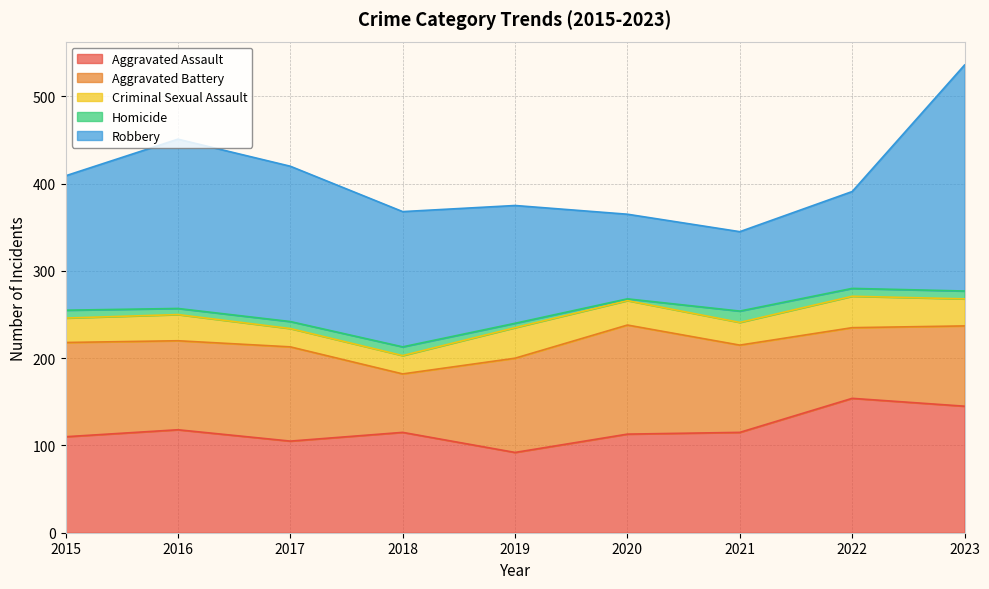

The value of Robbery at 2019 is 30. True or false?

False